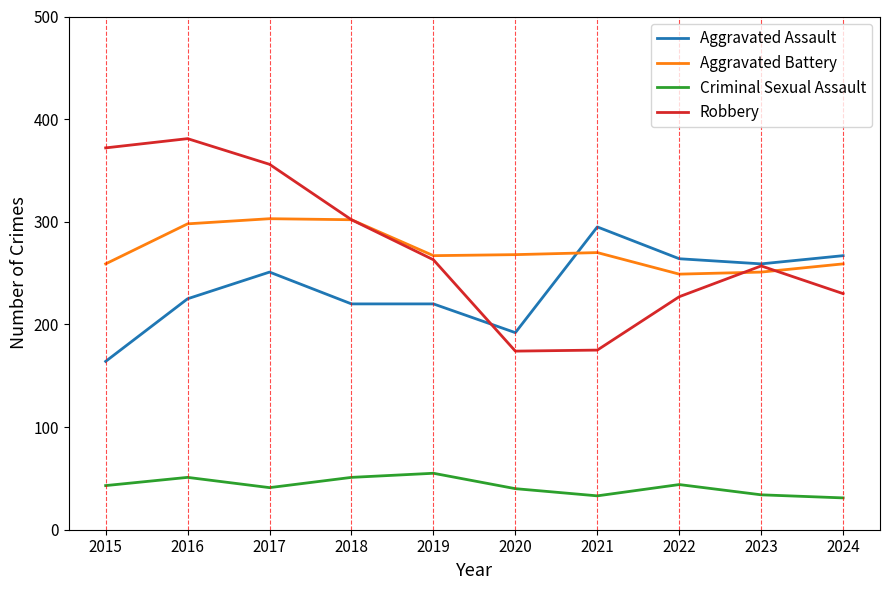

How many distinct data groups are displayed?

4